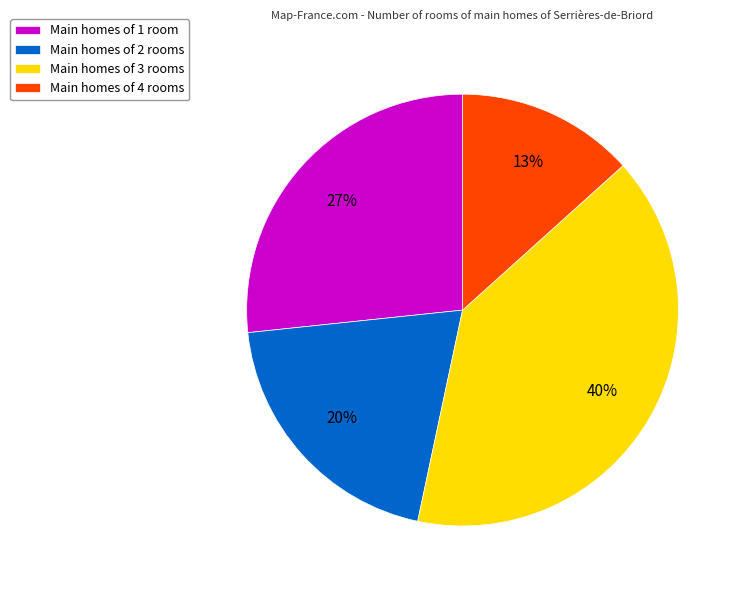

How many segments does this pie chart have?

4